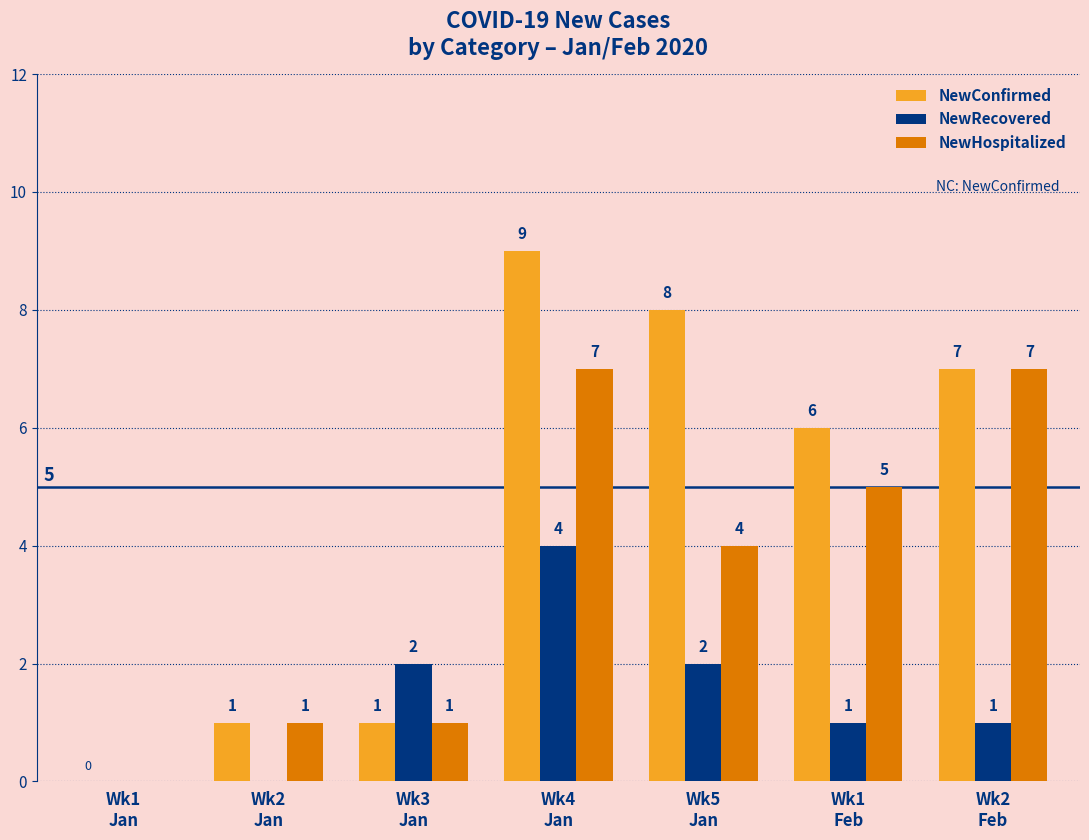

What is the highest value of the NewRecovered series?

4